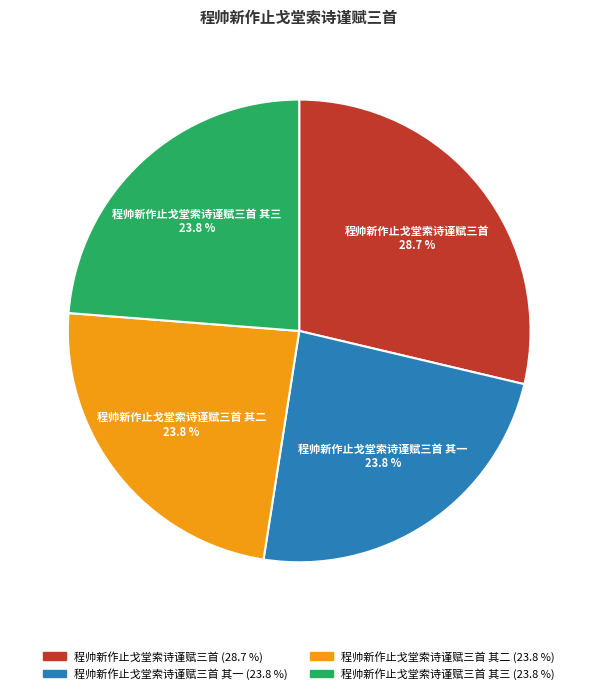

Does any single category account for the majority?

No